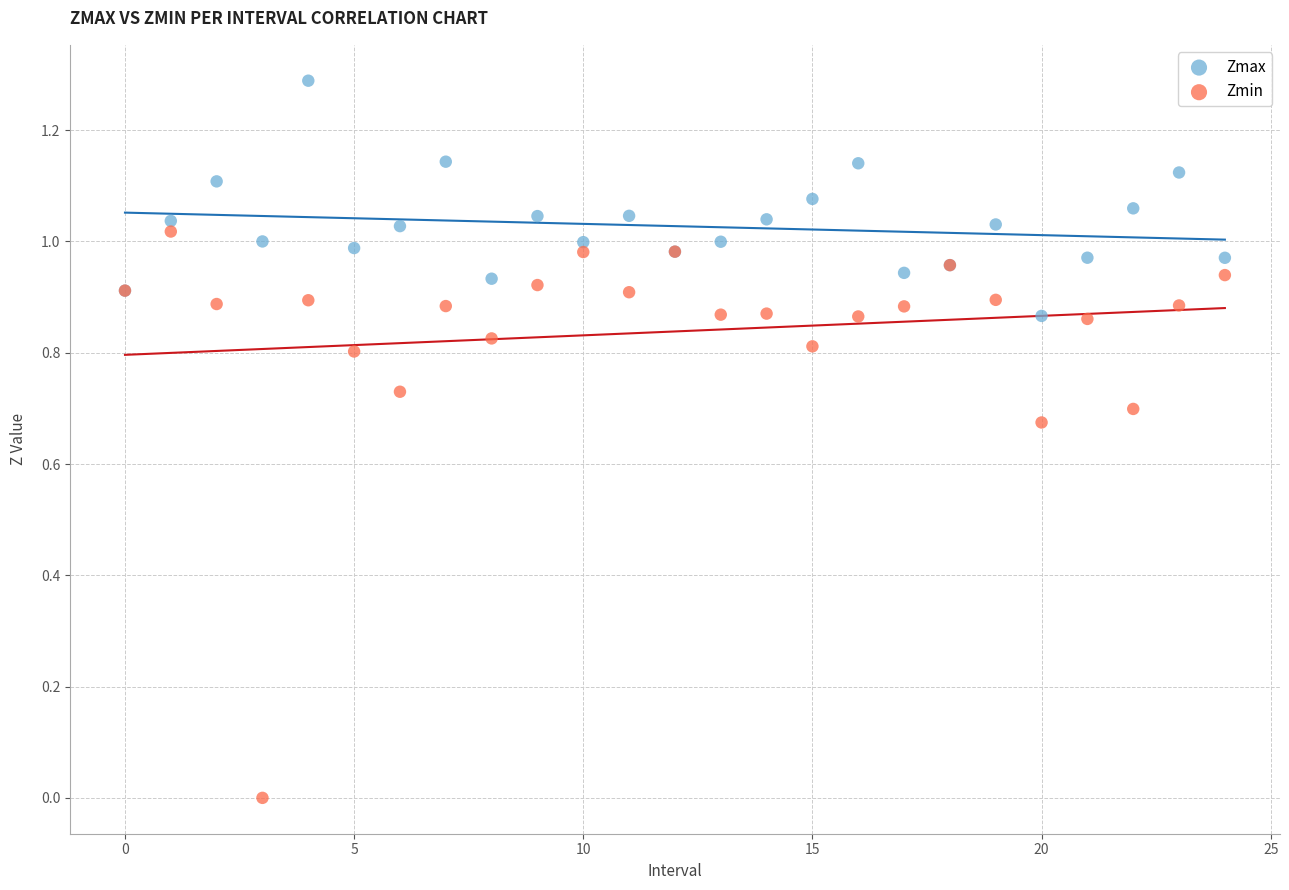

Which series contains the highest Y value?

Zmax